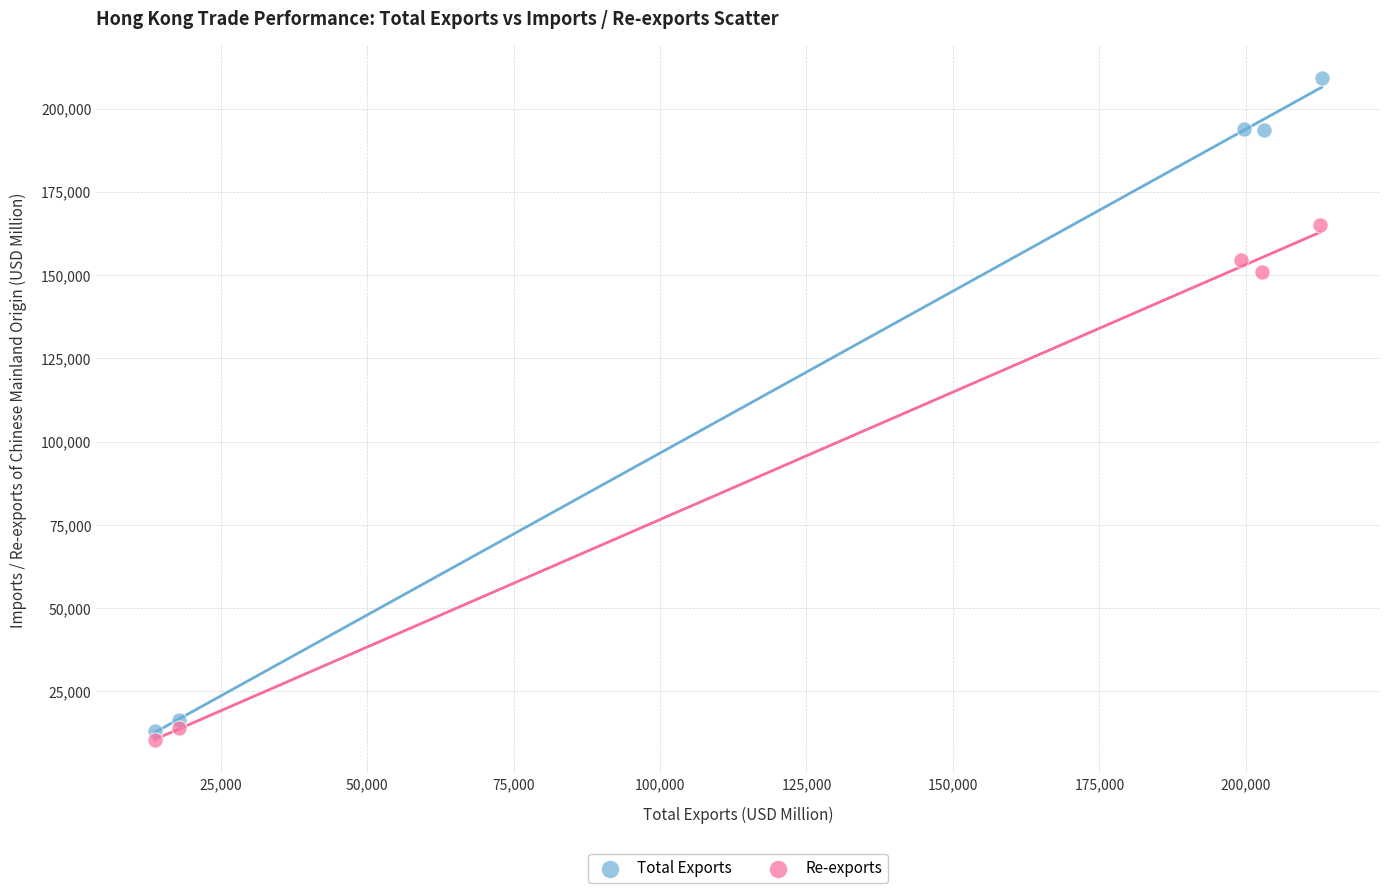

What are all the series names shown in the legend?

Total Exports, Re-exports